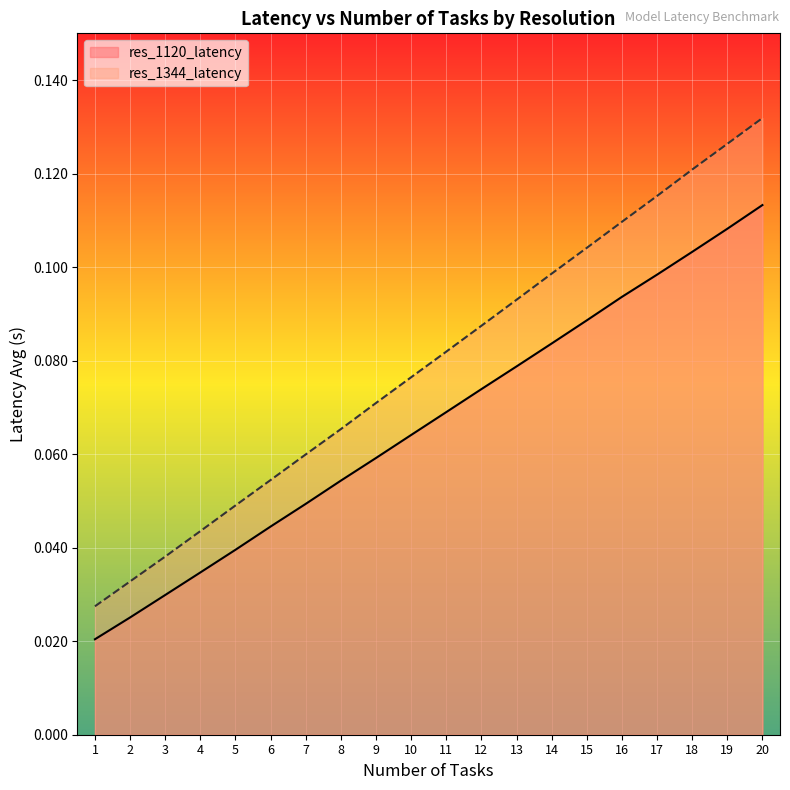

True or false: res_1344_latency and res_1120_latency cross at least once.

False